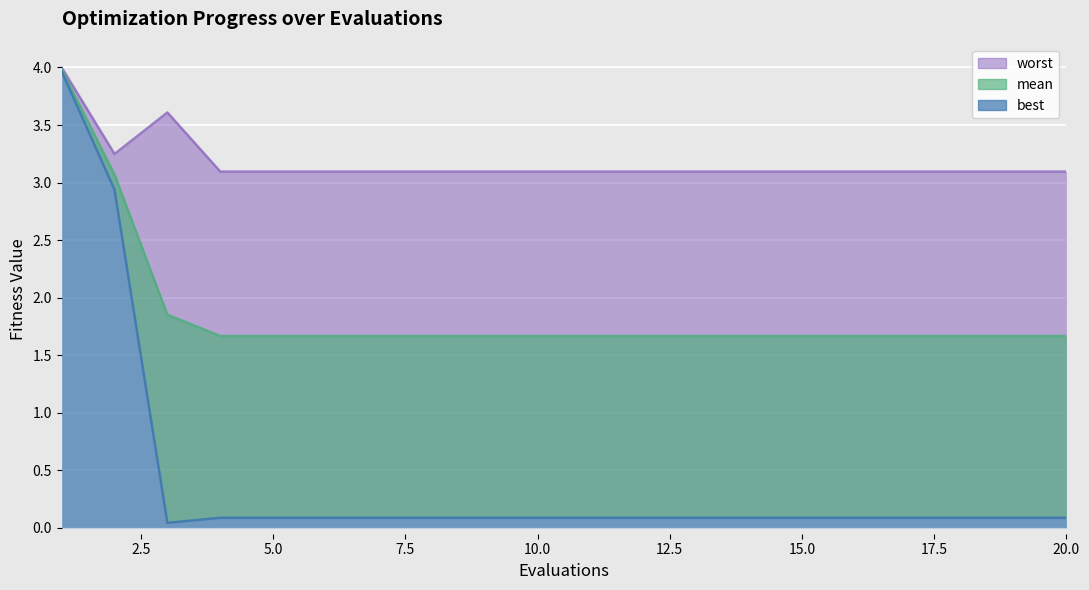

Reading right to left, what are all the values shown in this chart?

mean: 20=1.7	19=1.7	18=1.7	17=1.7	16=1.7	15=1.7	14=1.7	13=1.7	12=1.7	11=1.7	10=1.7	9=1.7	8=1.7	7=1.7	6=1.7	5=1.7	4=1.7	3=1.9	2=3.1	1=4.0
best: 20=0.1	19=0.1	18=0.1	17=0.1	16=0.1	15=0.1	14=0.1	13=0.1	12=0.1	11=0.1	10=0.1	9=0.1	8=0.1	7=0.1	6=0.1	5=0.1	4=0.1	3=0.0	2=2.9	1=4.0
worst: 20=3.1	19=3.1	18=3.1	17=3.1	16=3.1	15=3.1	14=3.1	13=3.1	12=3.1	11=3.1	10=3.1	9=3.1	8=3.1	7=3.1	6=3.1	5=3.1	4=3.1	3=3.6	2=3.2	1=4.0